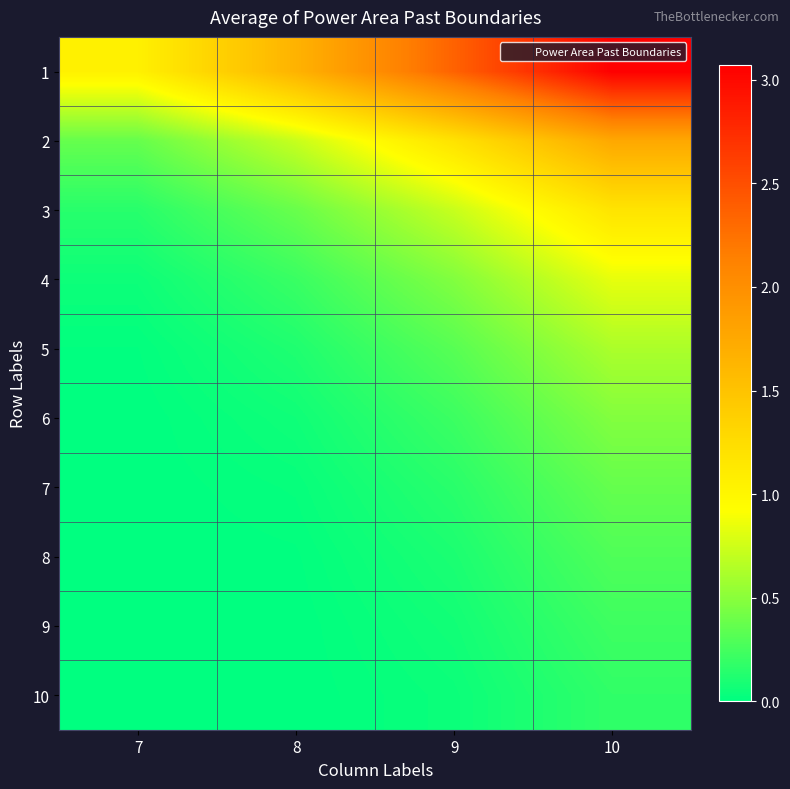

Between 8 and 10, which is larger?

10